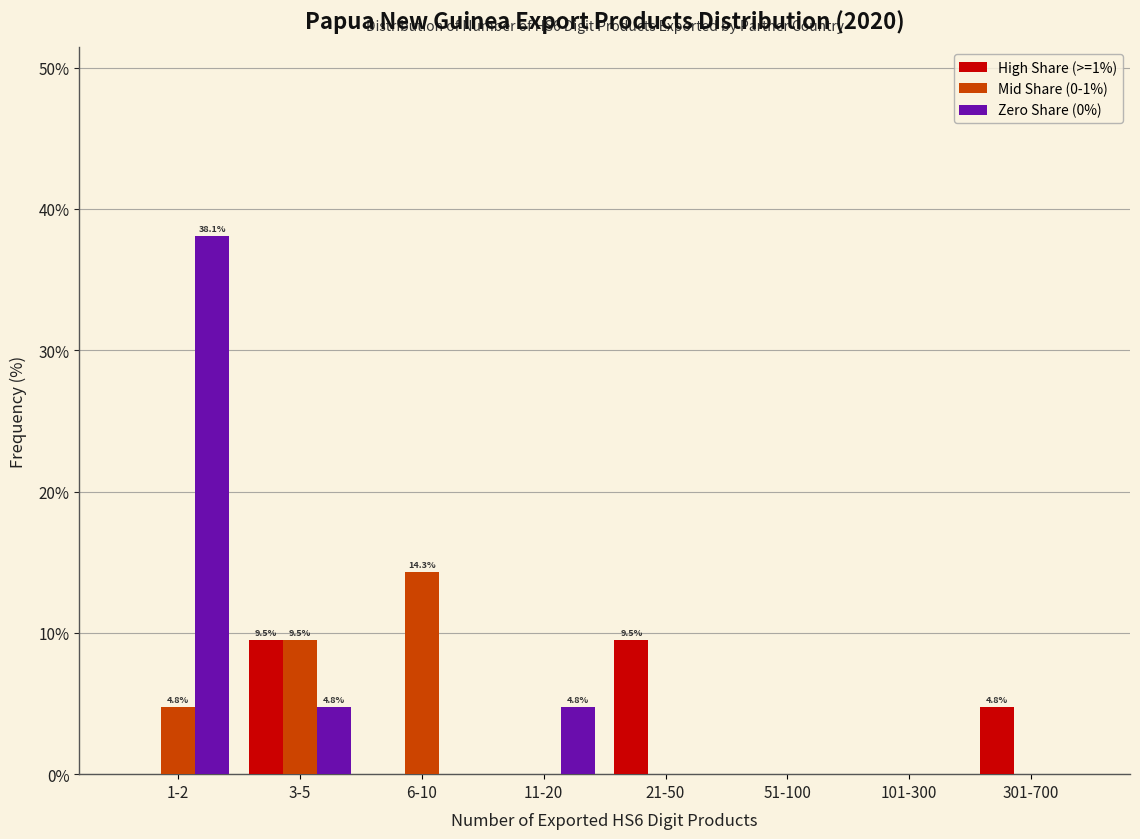

Reading right to left, list all the values displayed in this chart.

High Share (>=1%): 301-700=4.8	101-300=0.0	51-100=0.0	21-50=9.5	11-20=0.0	6-10=0.0	3-5=9.5	1-2=0.0
Mid Share (0-1%): 301-700=0.0	101-300=0.0	51-100=0.0	21-50=0.0	11-20=0.0	6-10=14.3	3-5=9.5	1-2=4.8
Zero Share (0%): 301-700=0.0	101-300=0.0	51-100=0.0	21-50=0.0	11-20=4.8	6-10=0.0	3-5=4.8	1-2=38.1